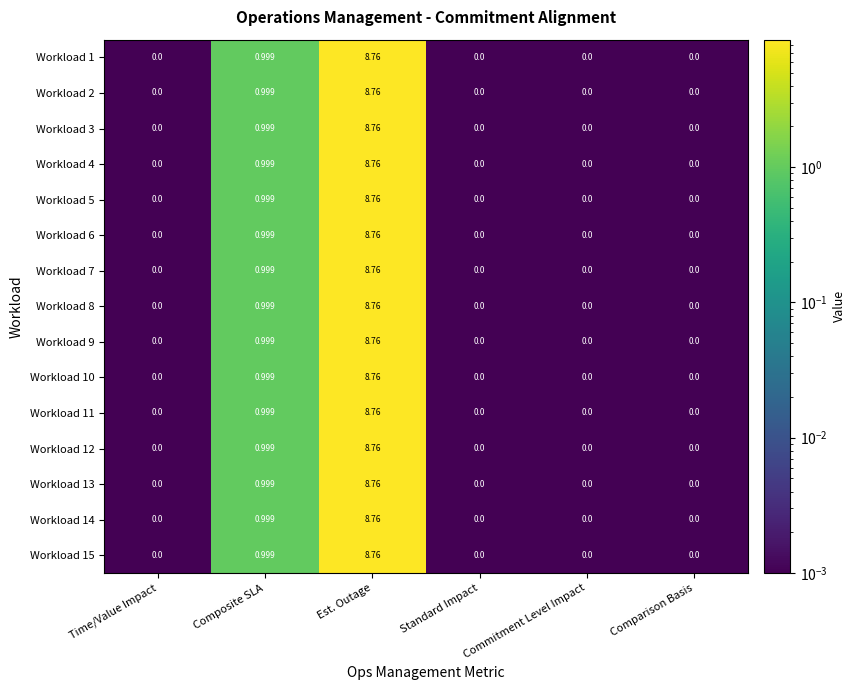

Where is Workload 11 nearest to the value 4?

Composite SLA